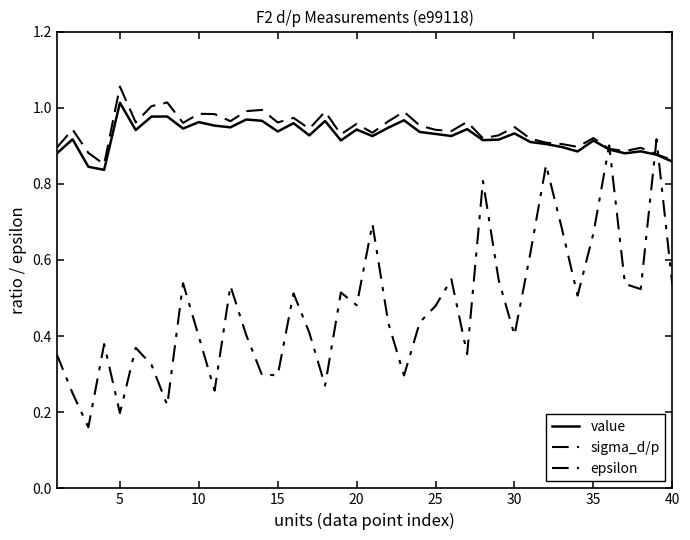

Does the chart display data point markers on the line(s)?

No